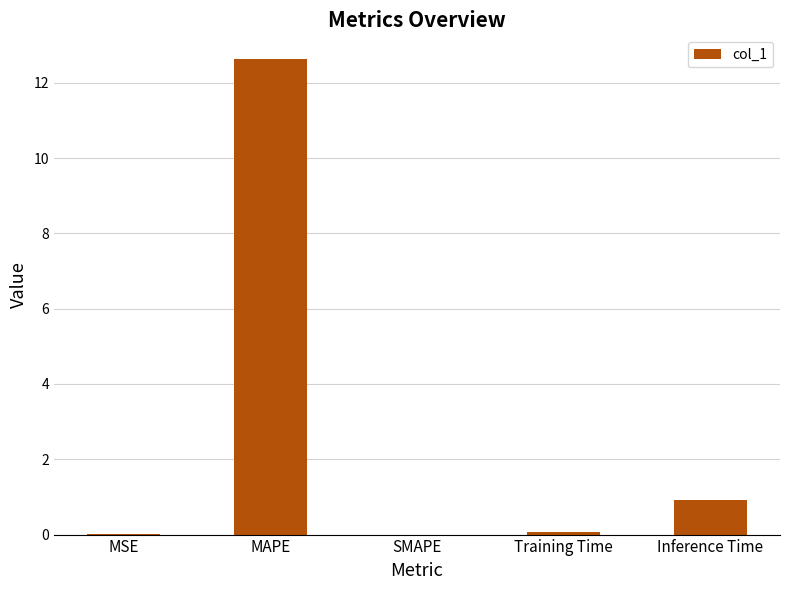

Are the bars grouped side by side (vs. stacked)?

No